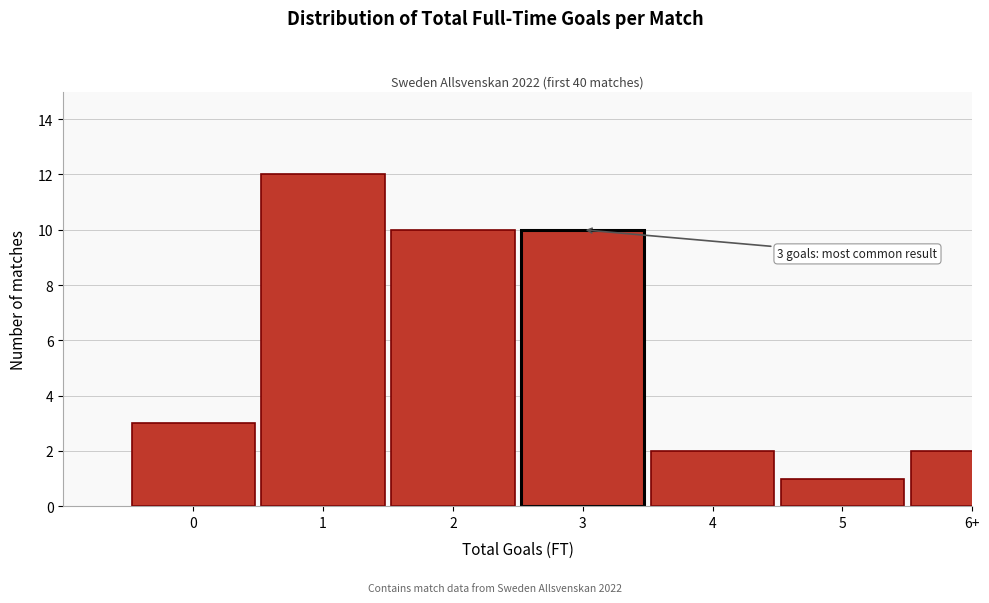

Reading left to right, extract all data points from this chart.

0=3	1=12	2=10	3=10	4=2	5=1	6+=2